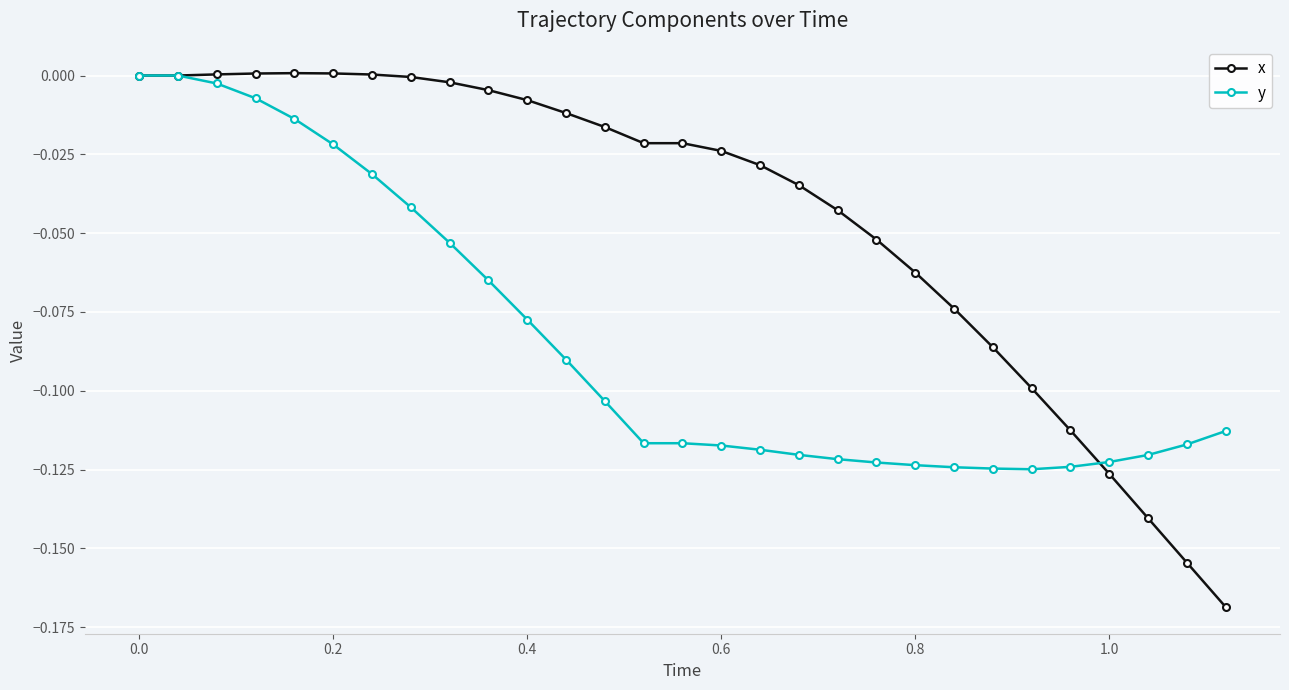

Which series has the largest total across all categories?

x